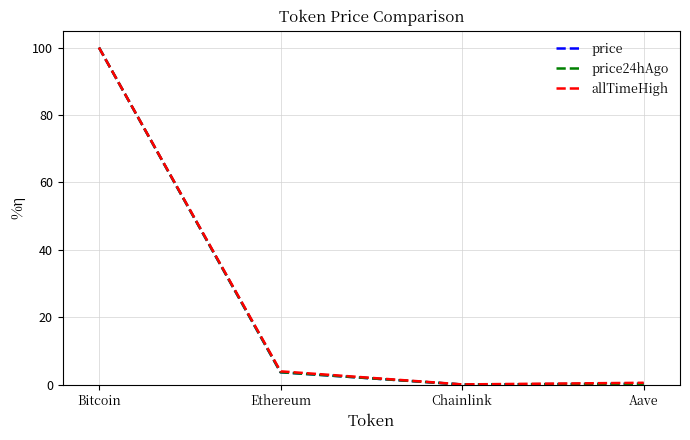

What are all the series names shown in the legend?

price, price24hAgo, allTimeHigh